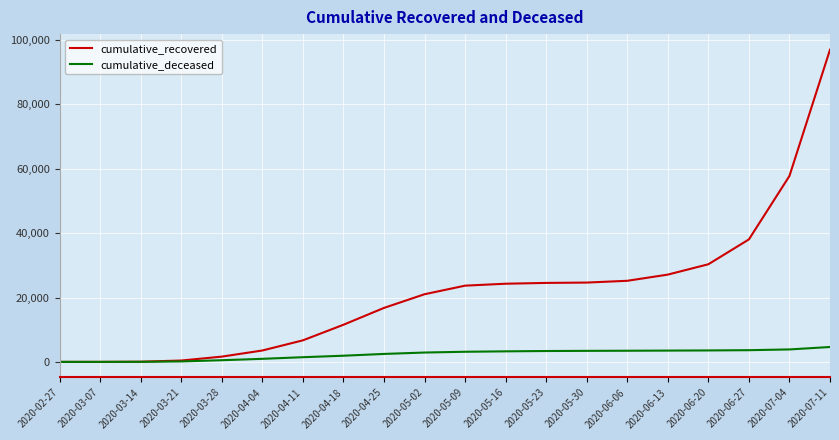

The value of cumulative_recovered at 2020-05-16 is 24285. True or false?

True